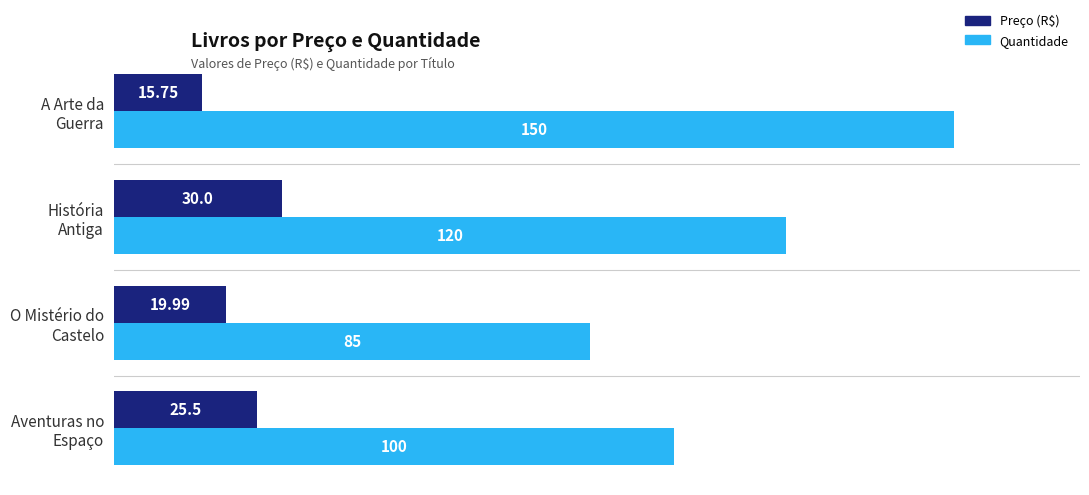

At which label does Preço (R$) reach its peak?

História
Antiga